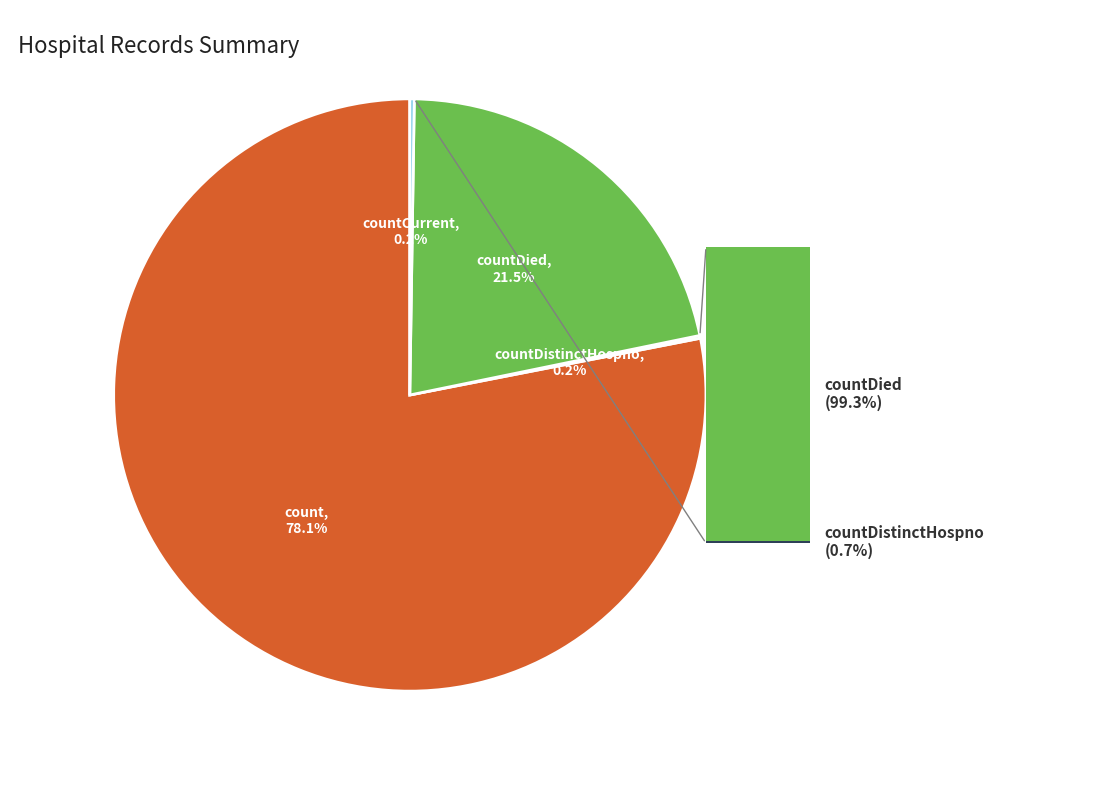

Is there a majority slice in this chart?

Yes